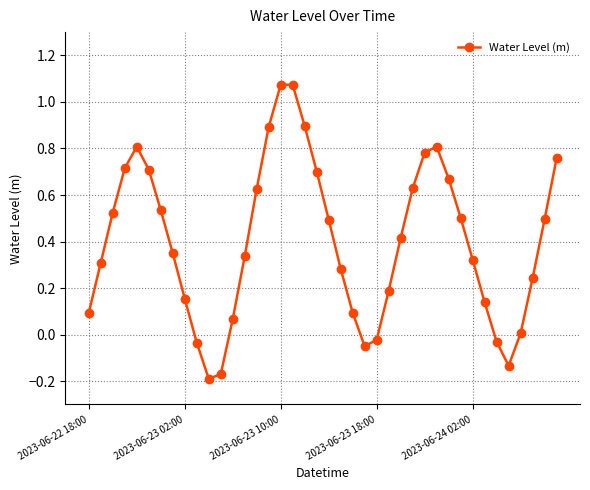

What is the difference between the maximum and second lowest values?

1.2